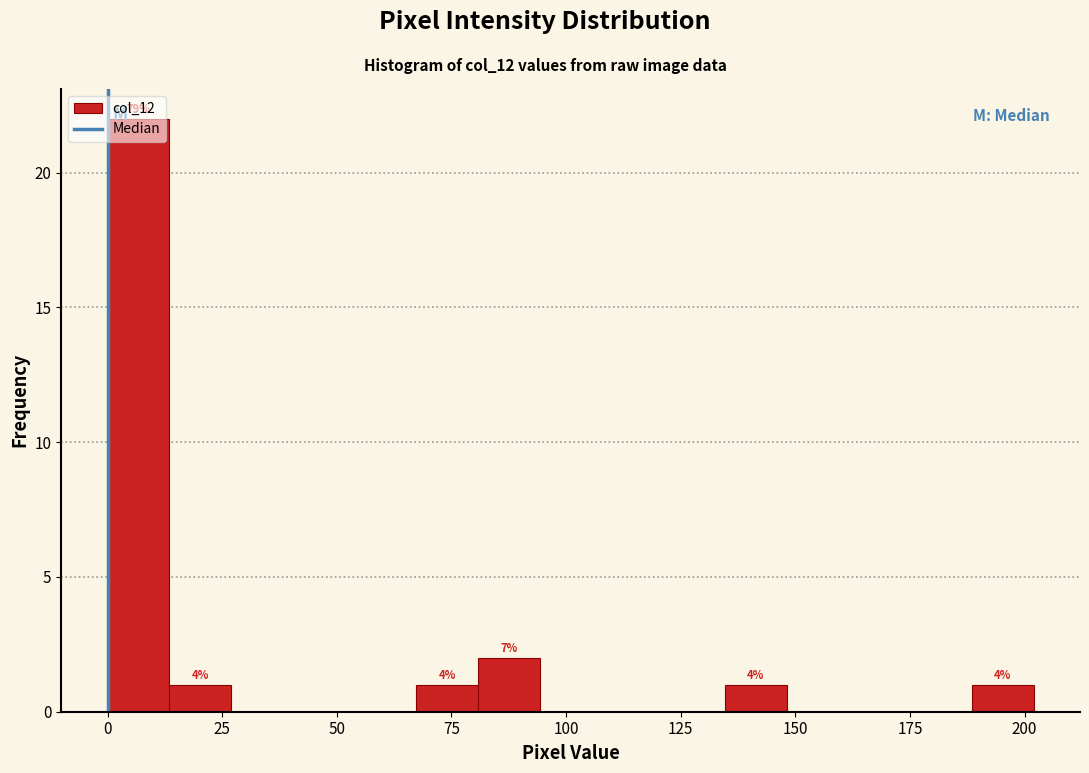

Read against the x-axis, roughly where is the centre of the tallest bar?

5